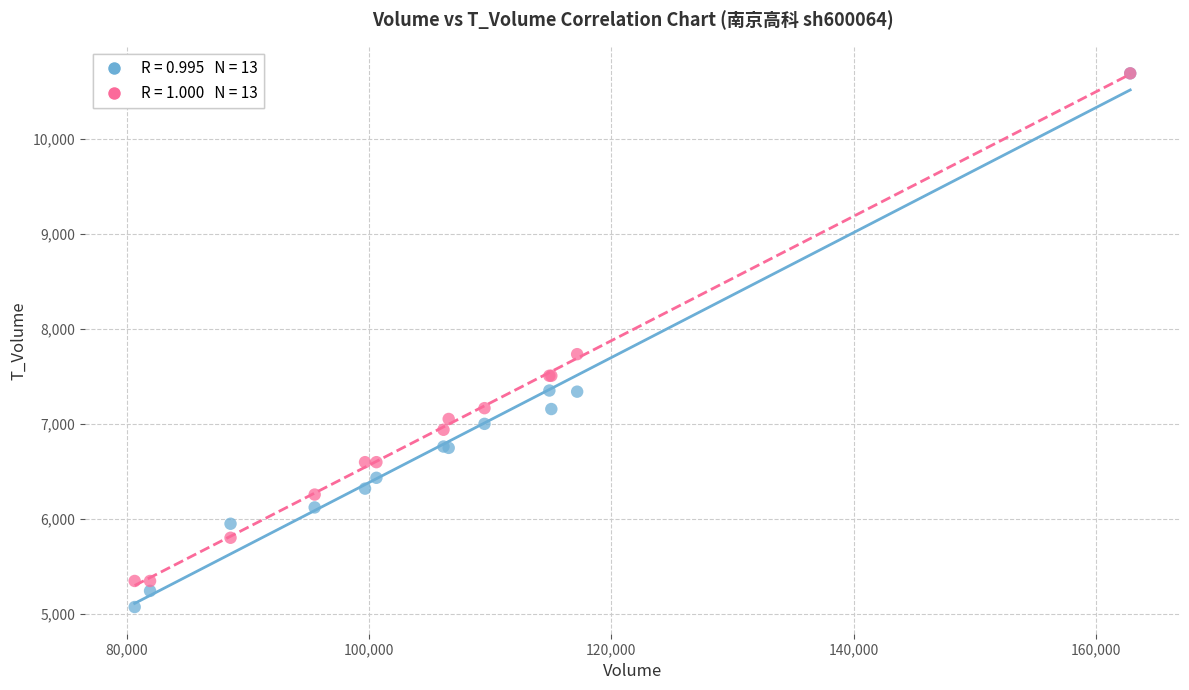

Across all series, what Y value is closest to 7881?

7733.9